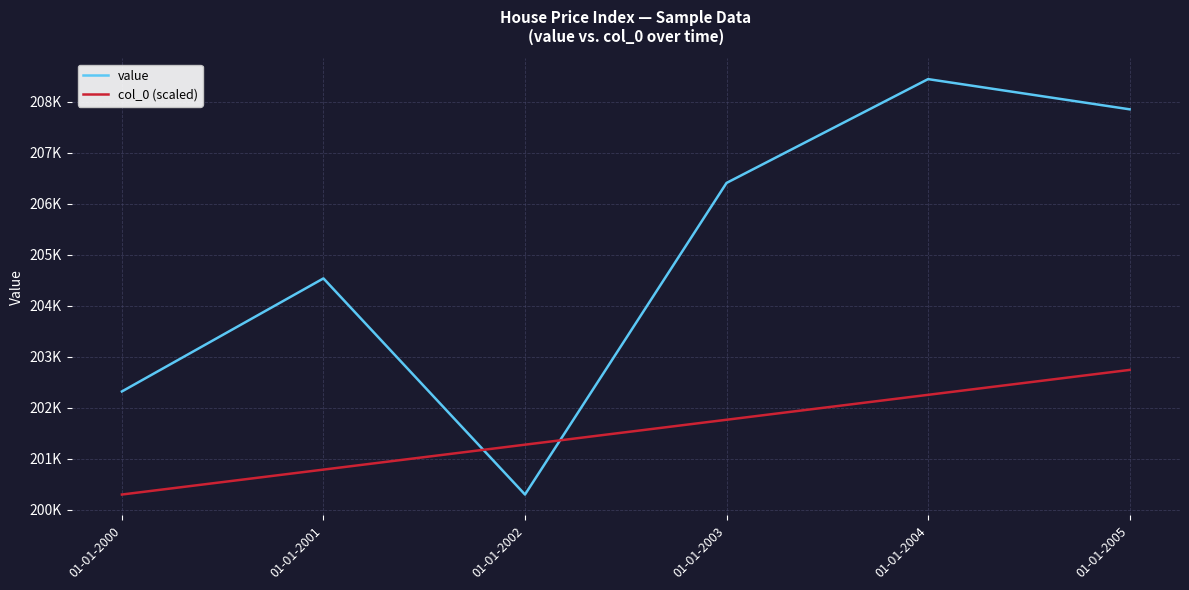

Does the chart have visible grid lines?

Yes